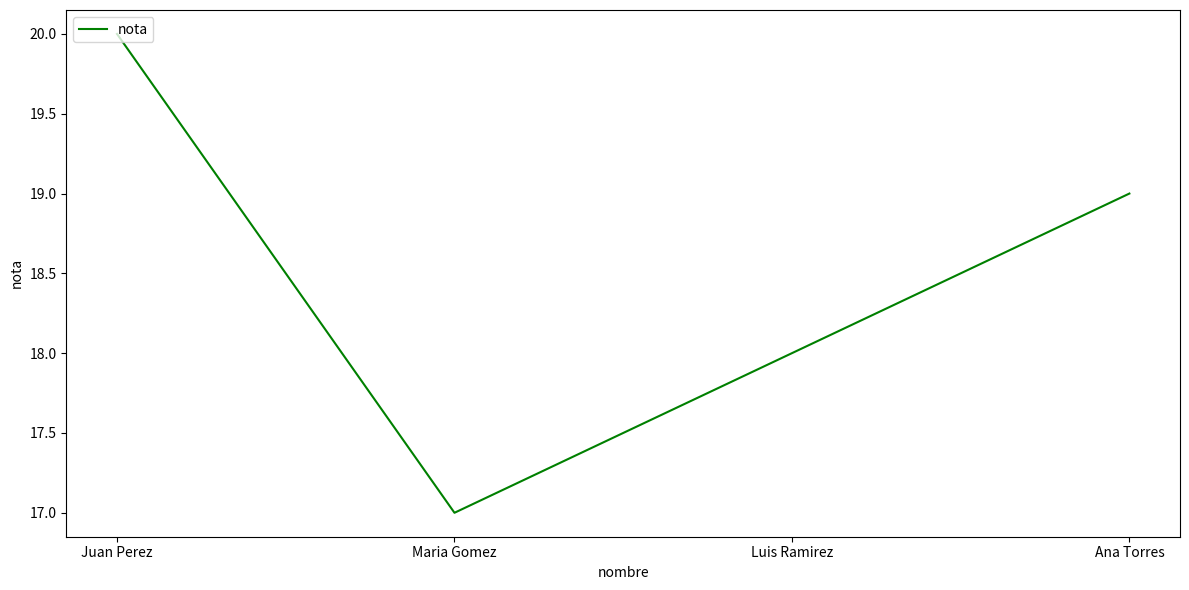

Read the value at Ana Torres.

19